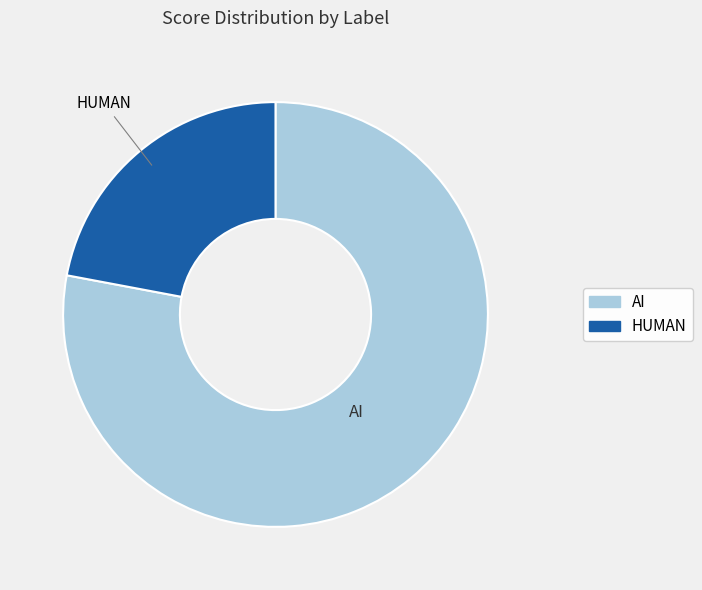

Do AI and HUMAN together represent more than half of the pie?

Yes